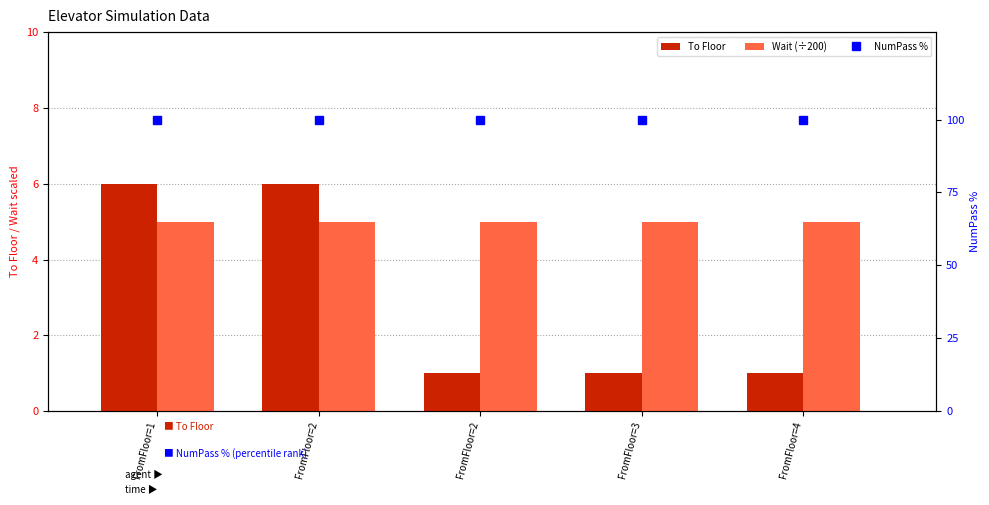

What is the average value of the NumPass % series?

100